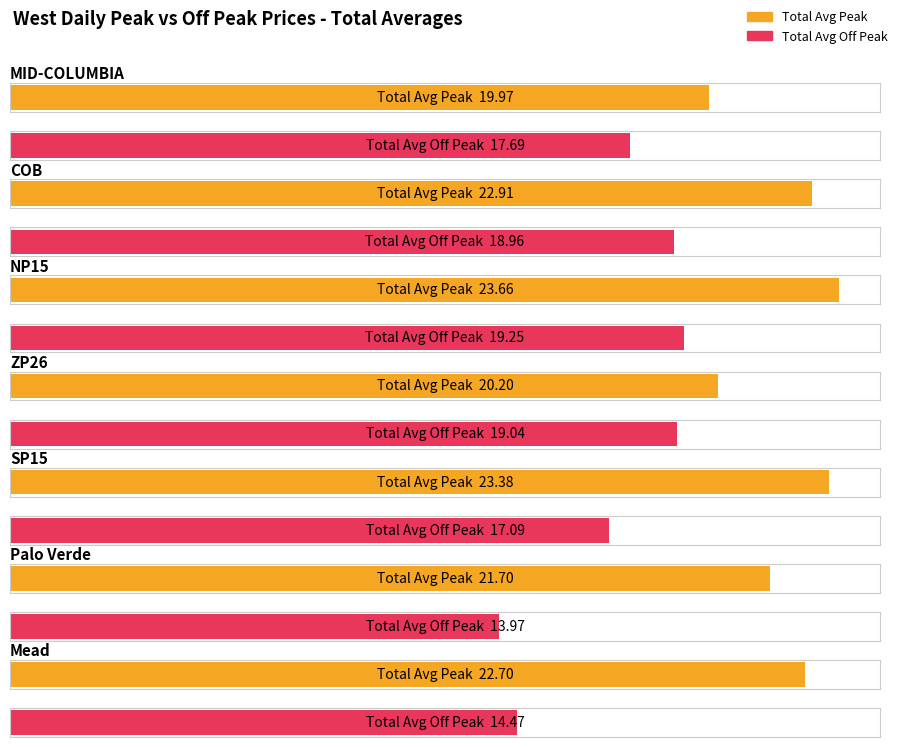

Is it true that Total Avg Peak equals 20.0 at MID-COLUMBIA?

True